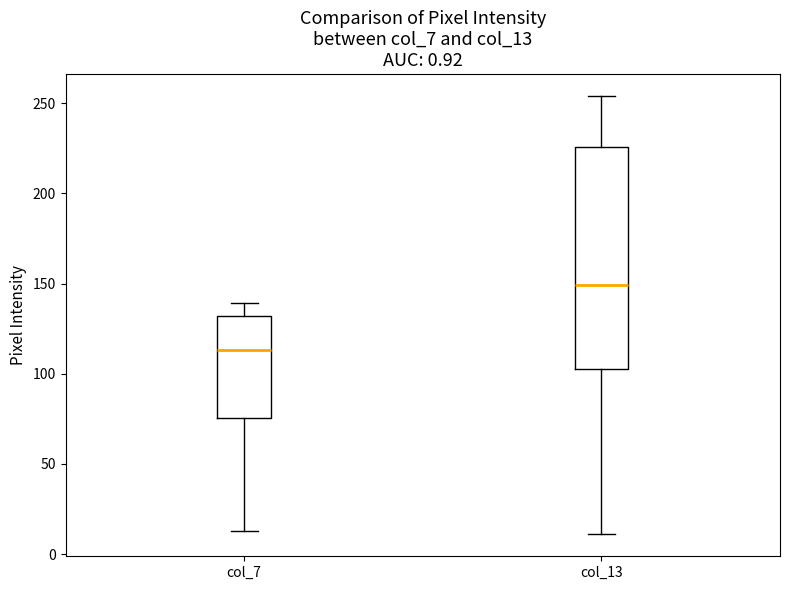

Reading left to right, read every box against the y-axis: the position of its median line, the range the box covers, and the ends of its whiskers. The values are not printed on the chart, so give them approximately, as read against the axis.

col_7: median 115, box 75 to 130, whiskers 15 to 140
col_13: median 150, box 105 to 225, whiskers 10 to 255